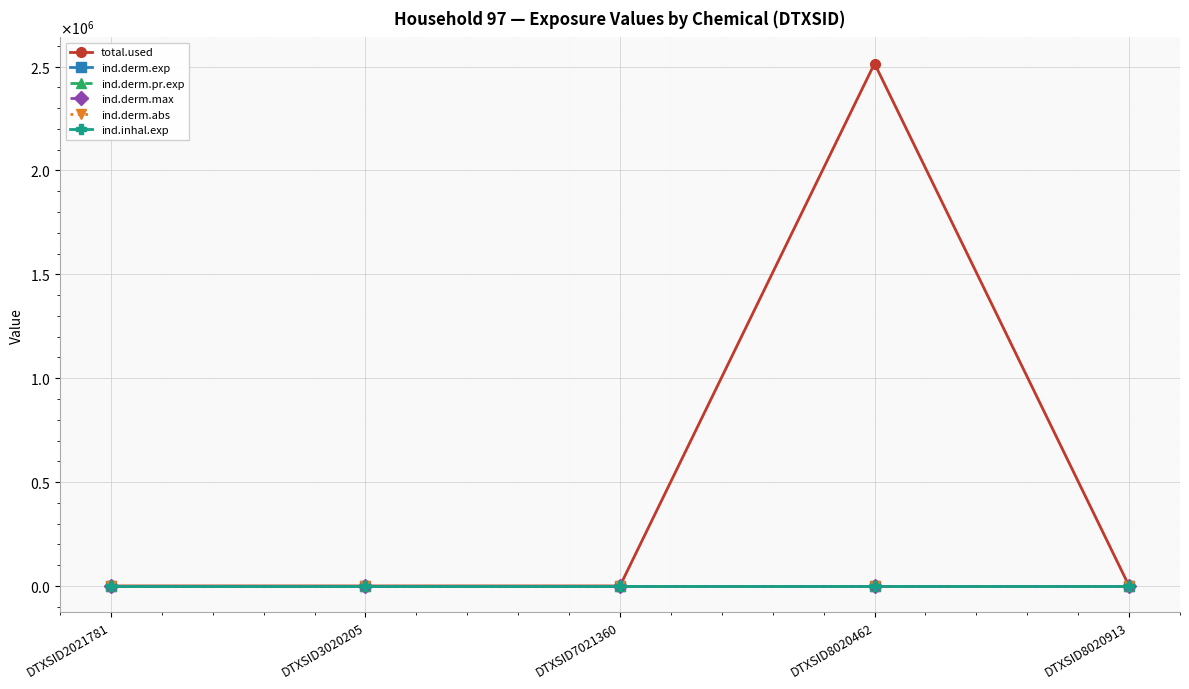

Is this an area chart (filled region under the line)?

No